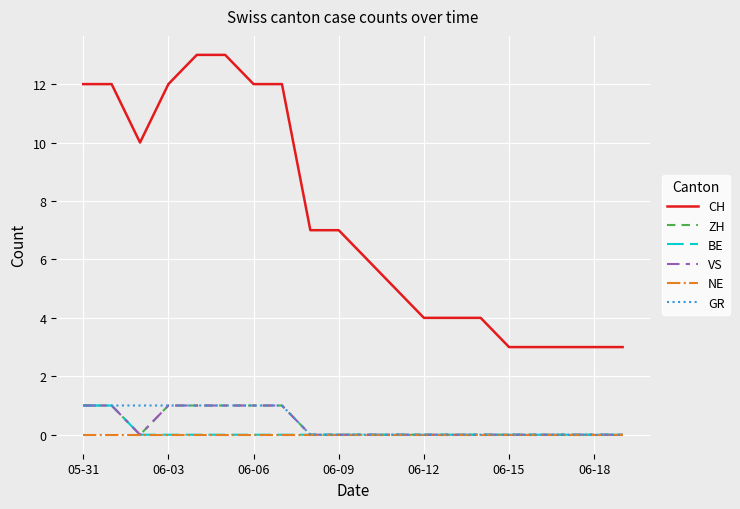

At which label does NE reach its peak?

05-31